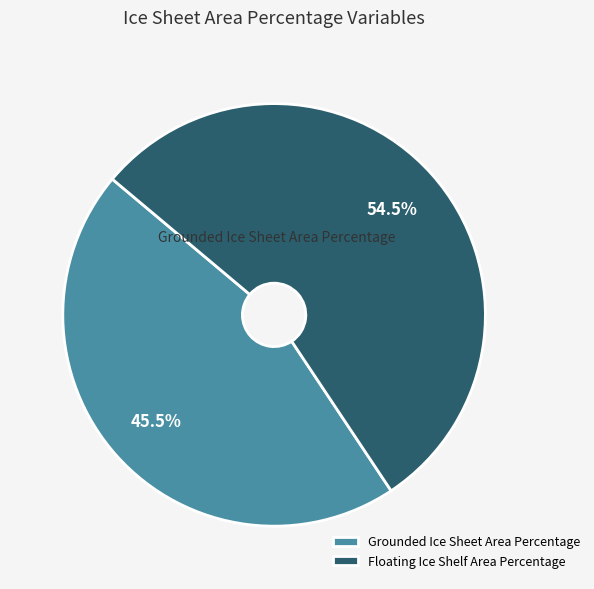

Rank the categories by value from highest to lowest.

Floating Ice Shelf Area Percentage, Grounded Ice Sheet Area Percentage